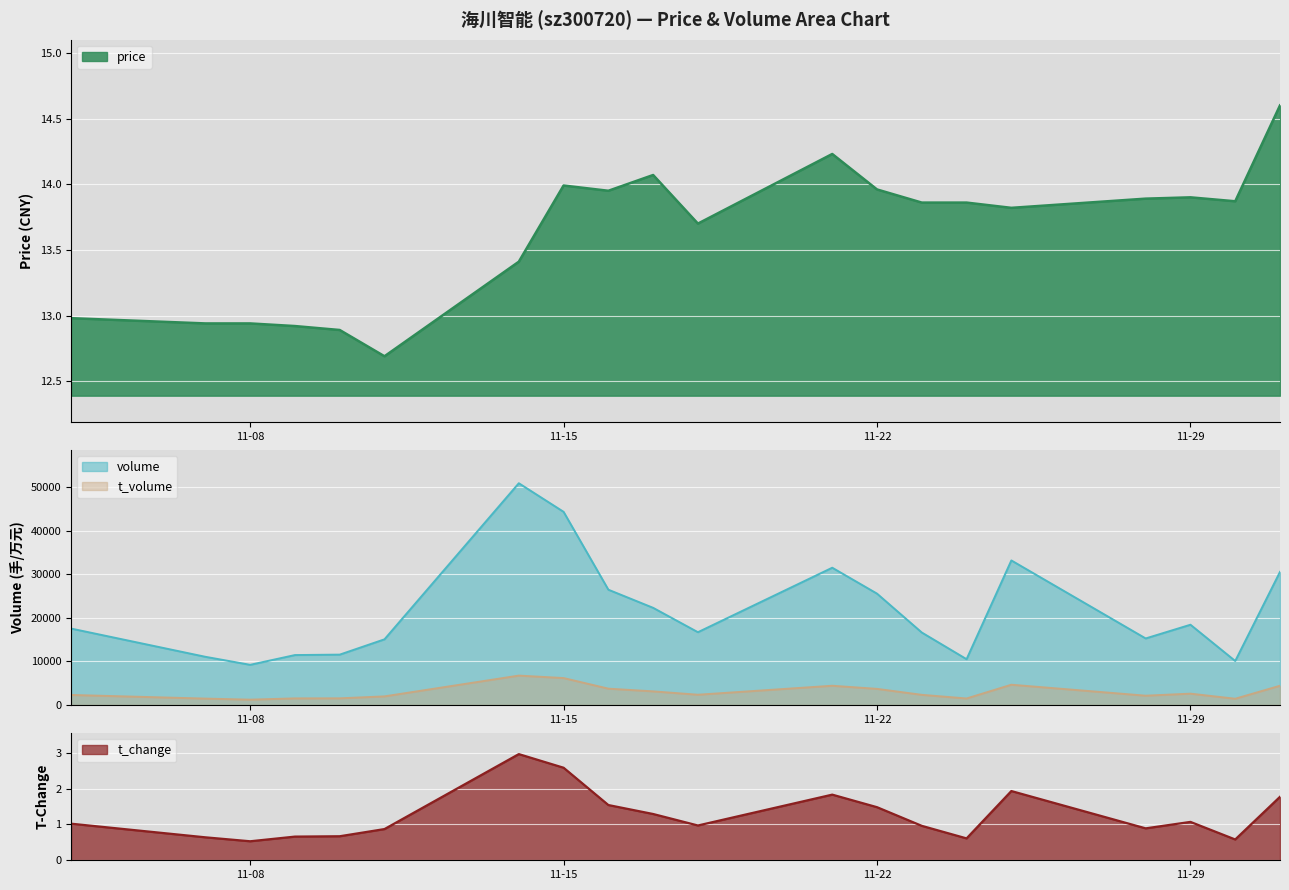

What is the value of the price point at the 4th from the left?

12.9